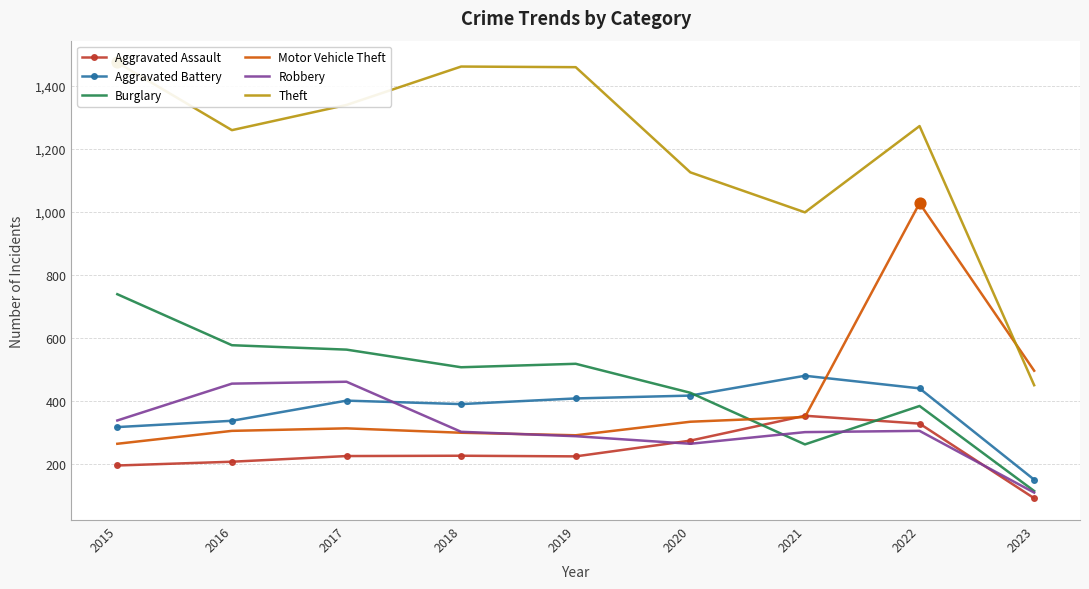

Is the value of Aggravated Battery at 2016 greater than the value of Theft at 2021?

No